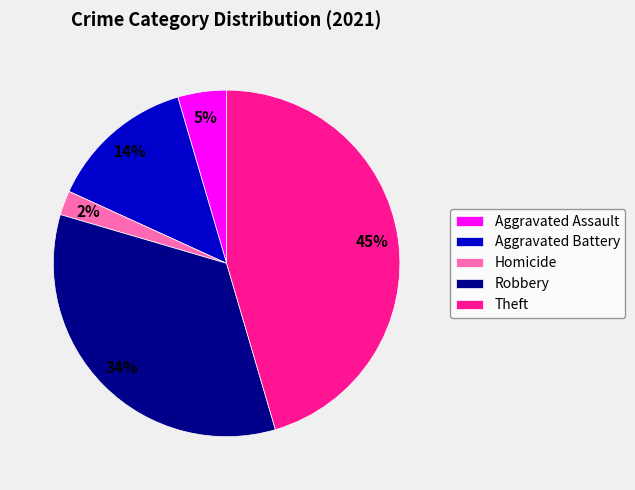

How many segments does this pie chart have?

5